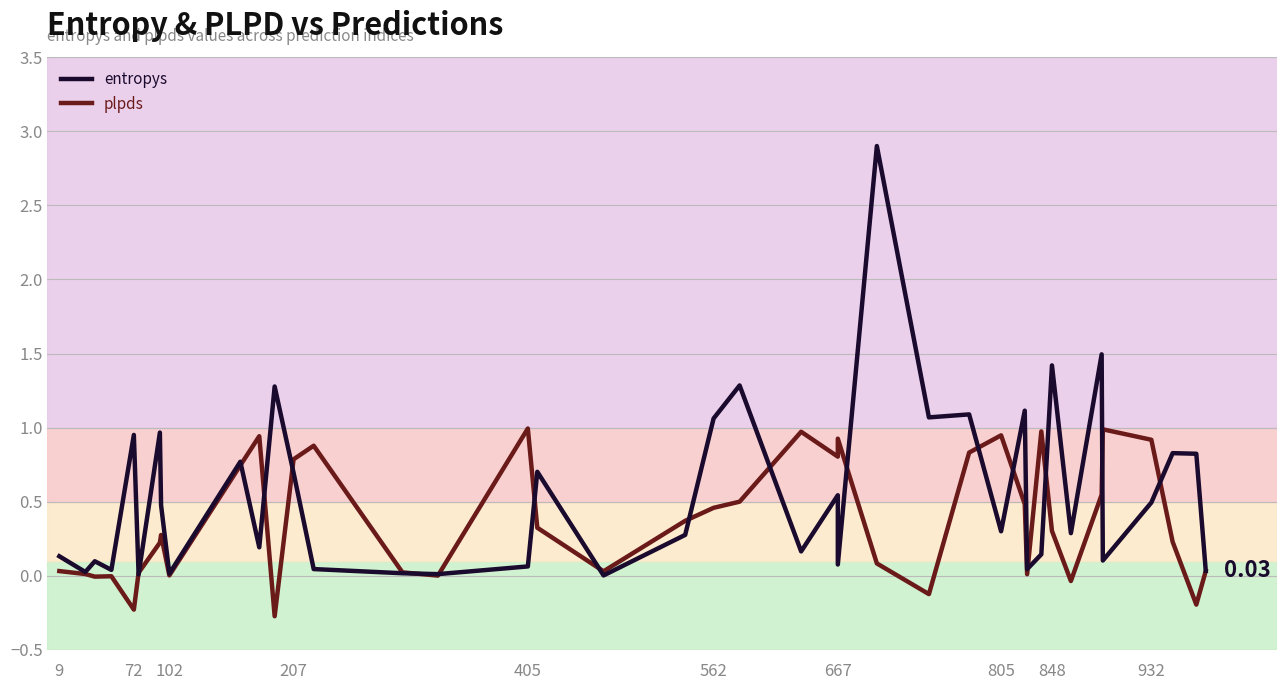

What is the difference between the maximum and minimum values in the entropys series?

2.9